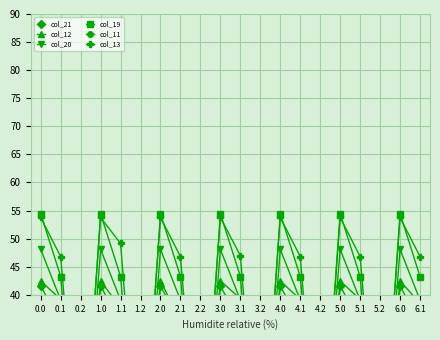

Which has a higher value, 5.0 or 0.2?

5.0